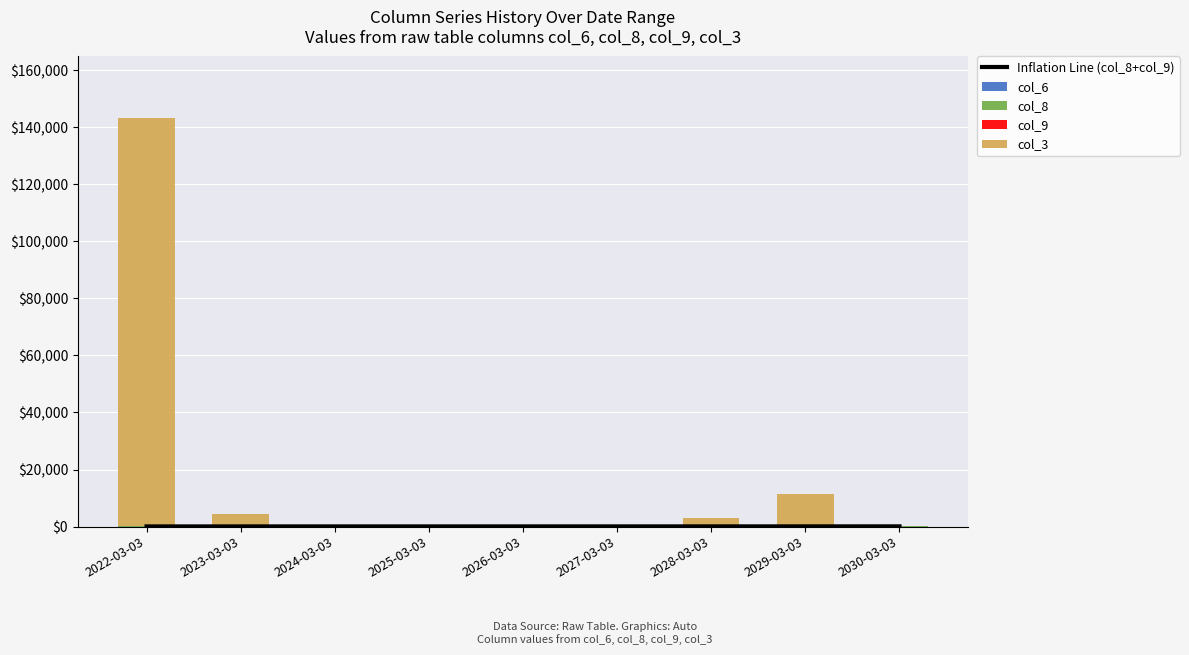

What is the maximum value shown in the chart?

143193.7